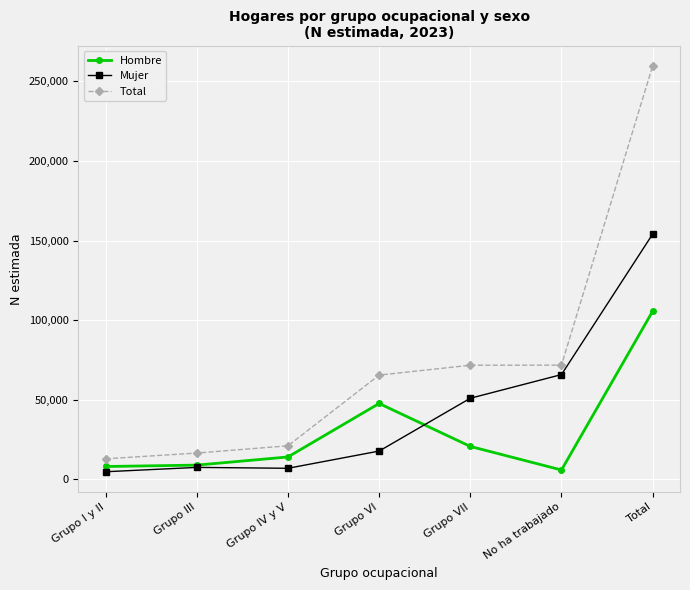

At which label is Mujer closest to 79438?

No ha trabajado